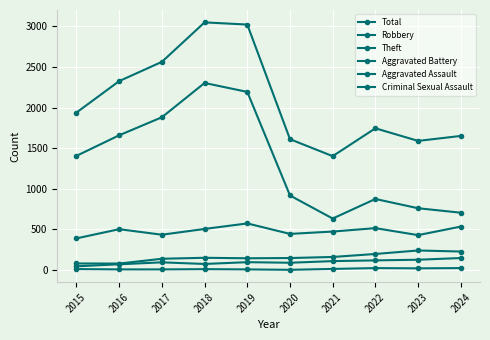

What is the difference between the maximum and minimum values in the Total series?

1647